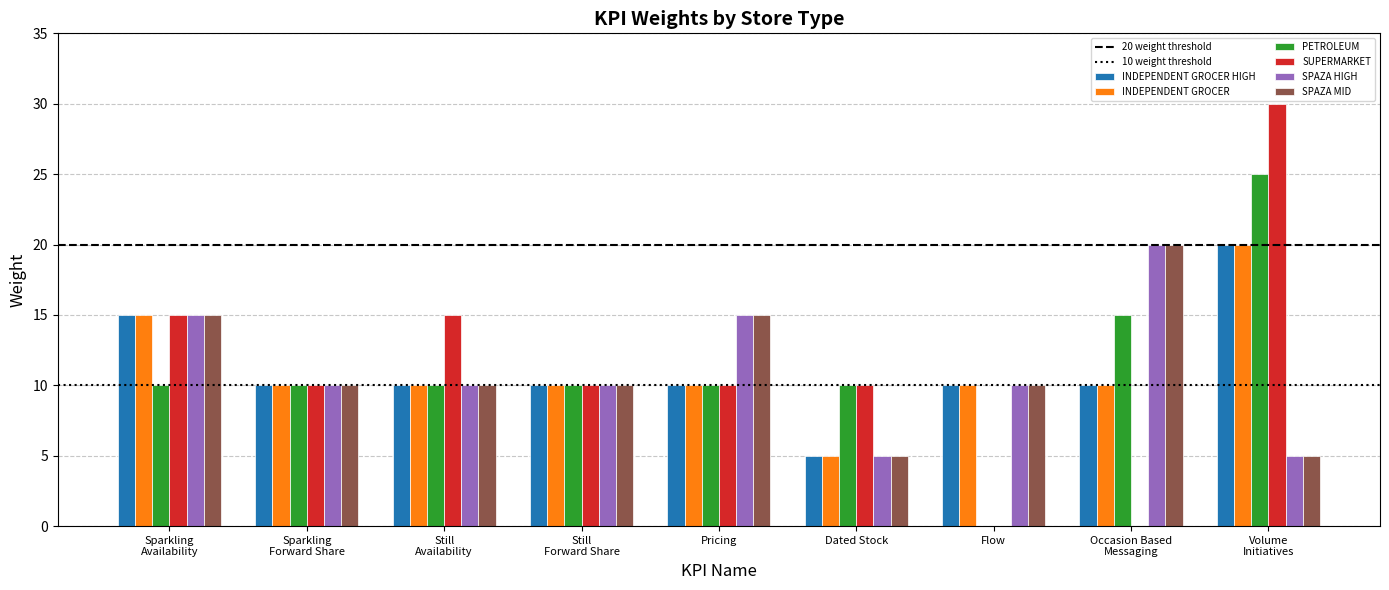

How many distinct data groups are displayed?

6